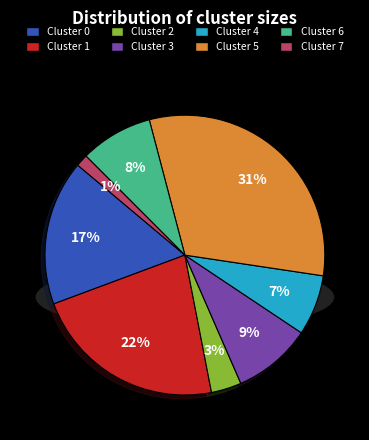

How many segments does this pie chart have?

8